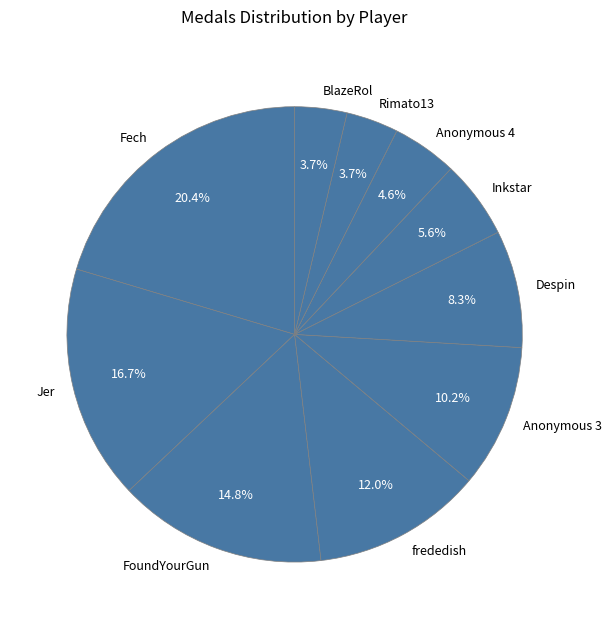

Which category has the biggest portion of the pie?

Fech